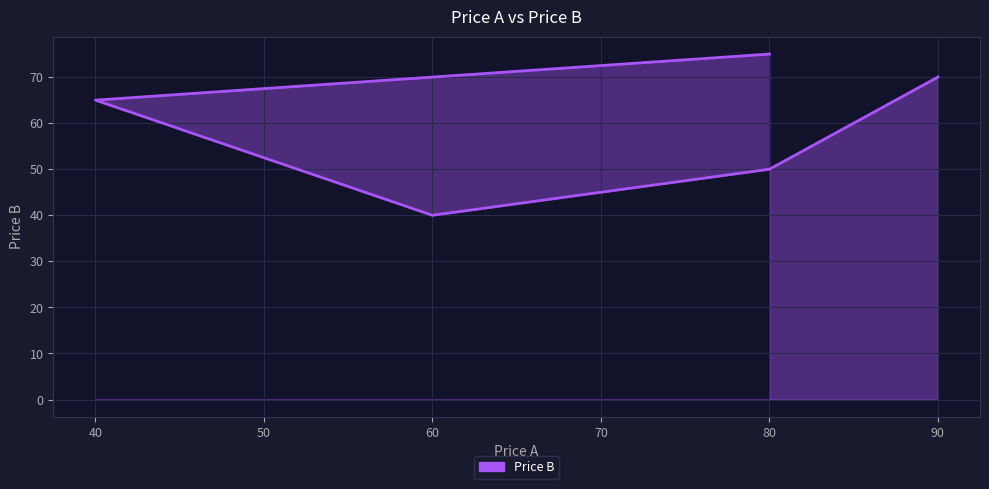

Does the chart have visible grid lines?

Yes